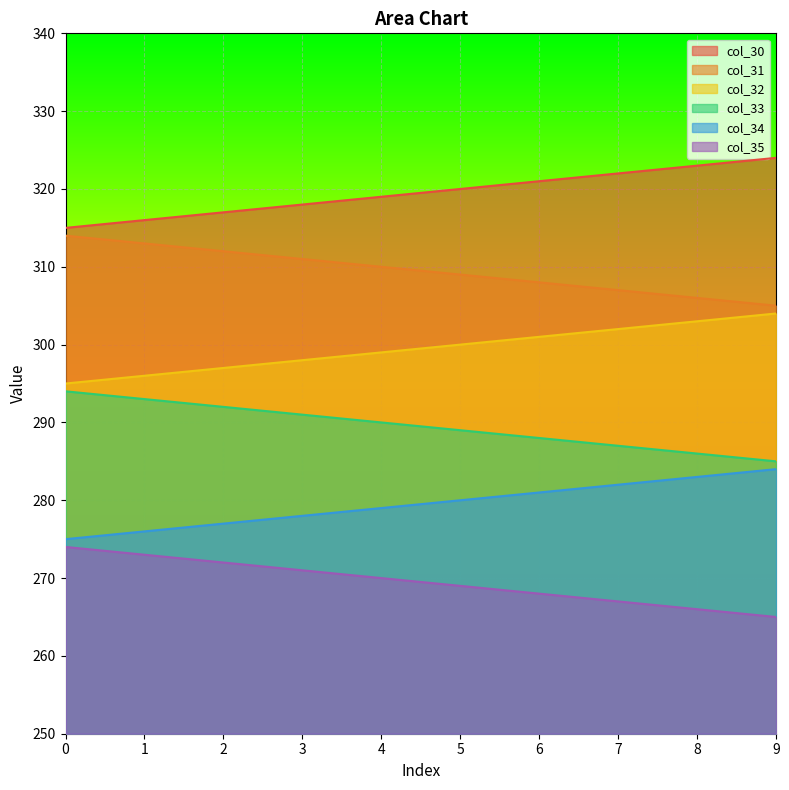

What is the value of the col_34 point at the 8th from the left?

282.0